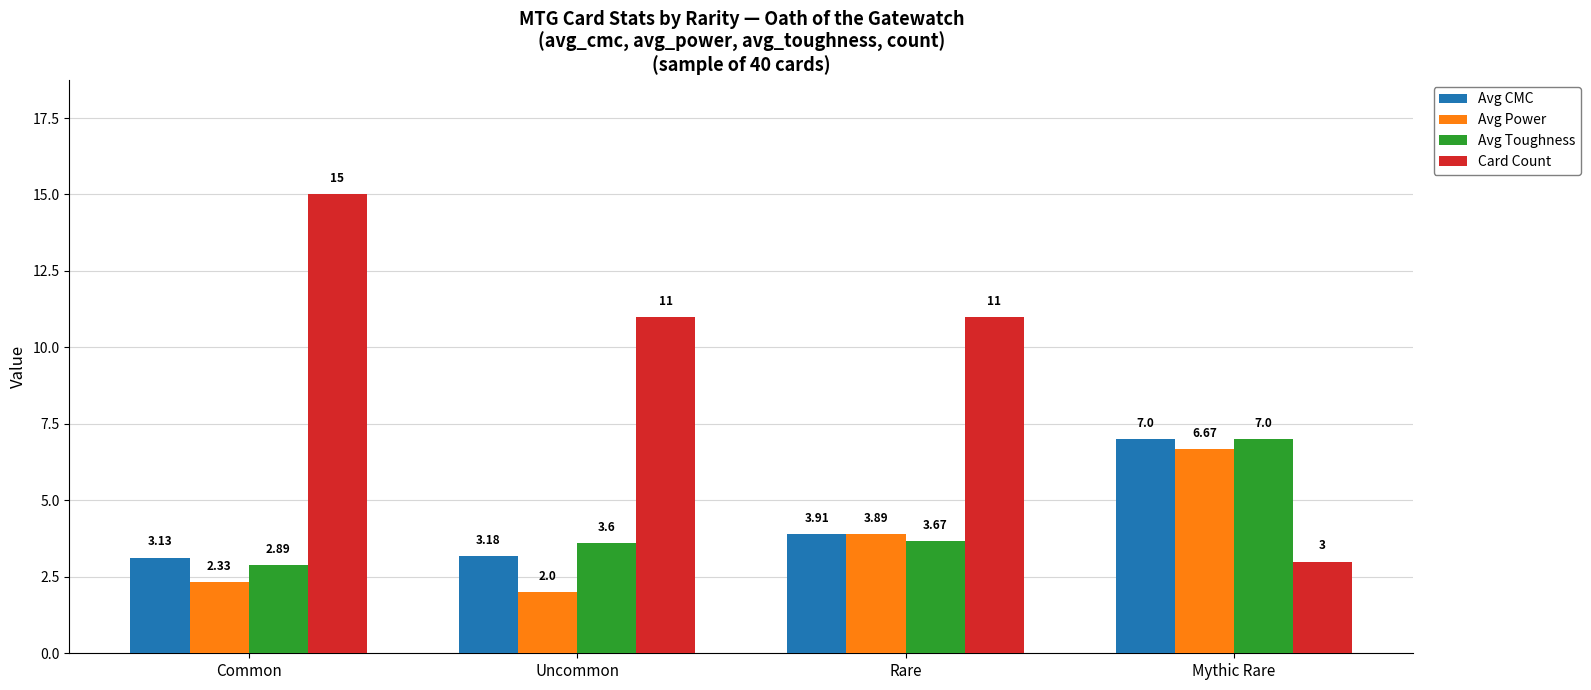

What is the label of the 1st bar from the right?

Mythic Rare